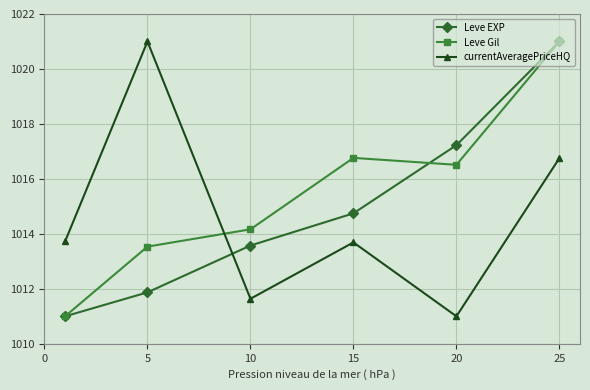

What is the maximum value for currentAveragePriceHQ?

1021.0